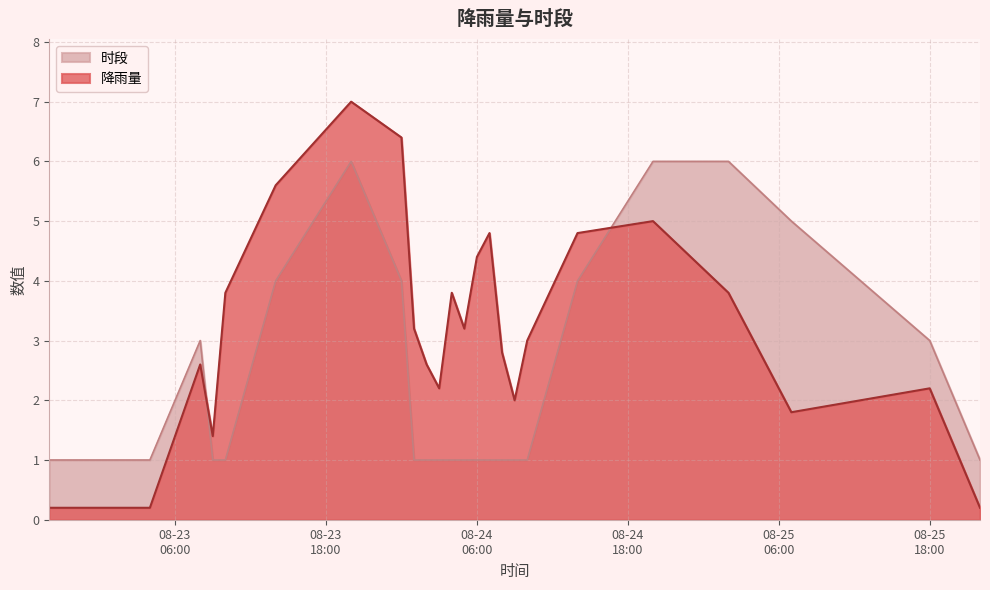

At which category does 降雨量 reach its first local peak?

2010-08-23 08:00:00